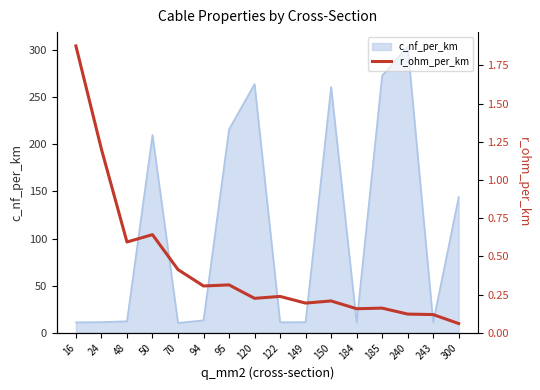

Reading right to left, extract all data points from this chart.

0.1	0.1	0.1	0.2	0.2	0.2	0.2	0.2	0.2	0.3	0.3	0.4	0.6	0.6	1.2	1.9